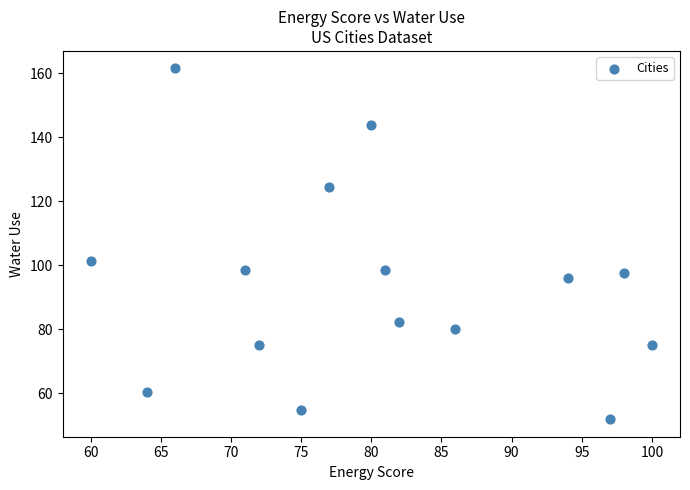

What is the range of X values (max minus min)?

40.0